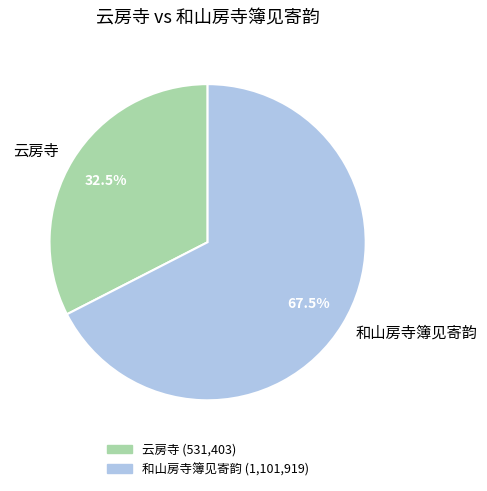

Combined, what portion of the pie is 云房寺 and 和山房寺簿见寄韵?

100.0%